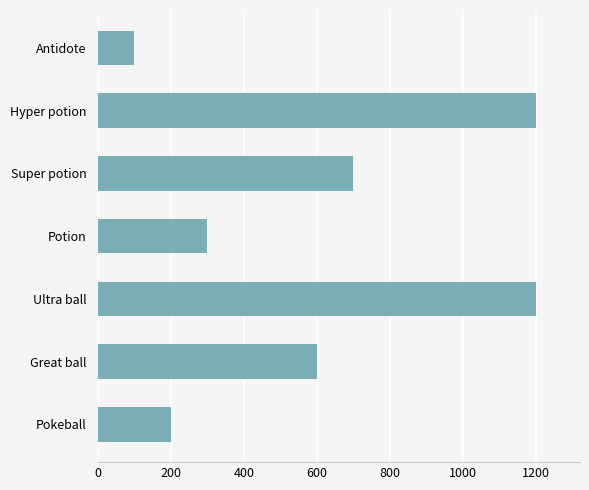

What is the difference between the maximum and minimum values?

1100